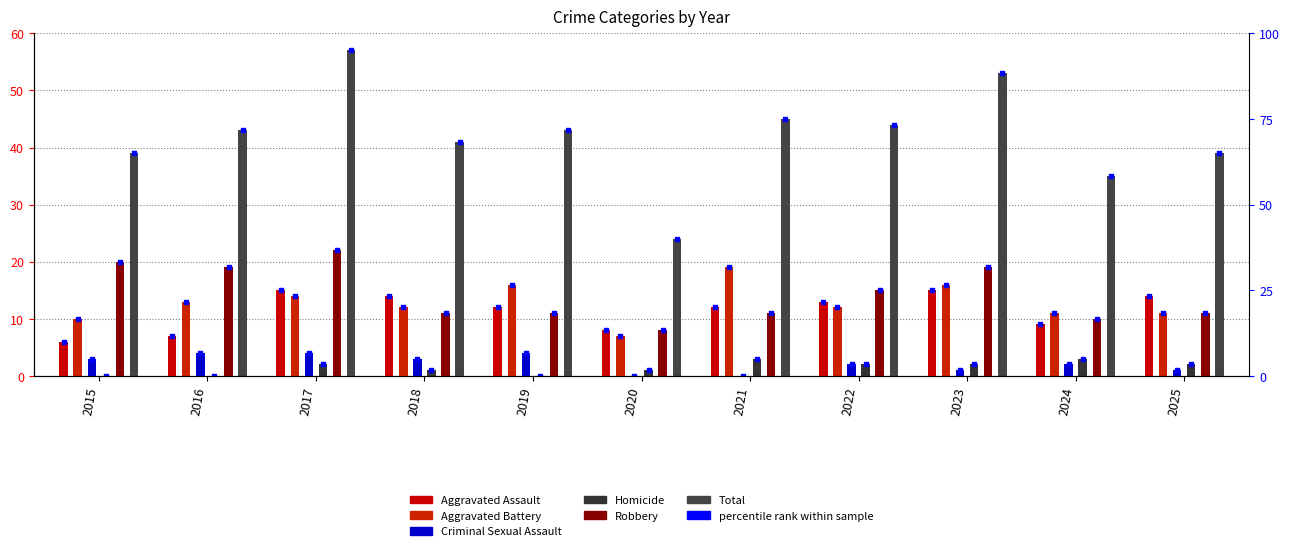

Which series has the widest spread of Y values?

Total